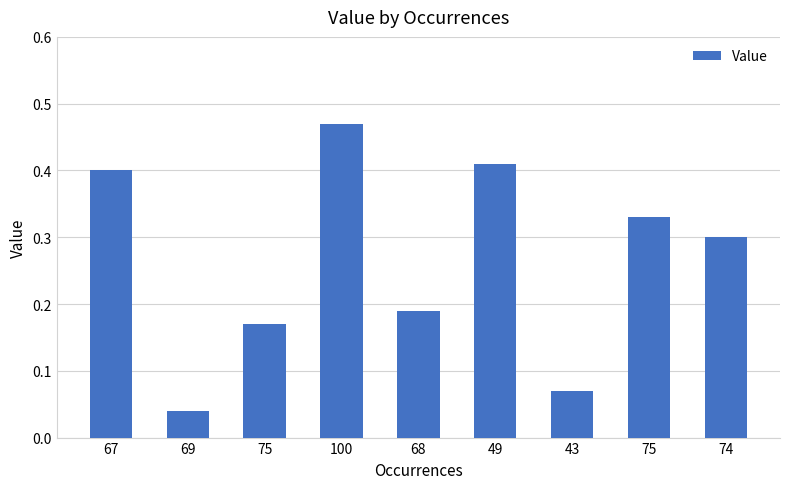

What is the difference between the maximum and minimum values?

0.4